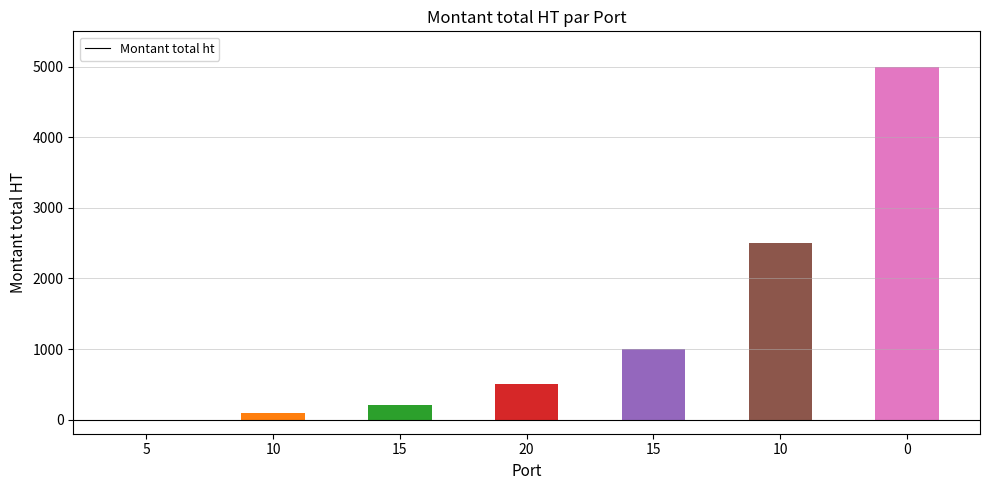

How many categories are shown in the chart?

7